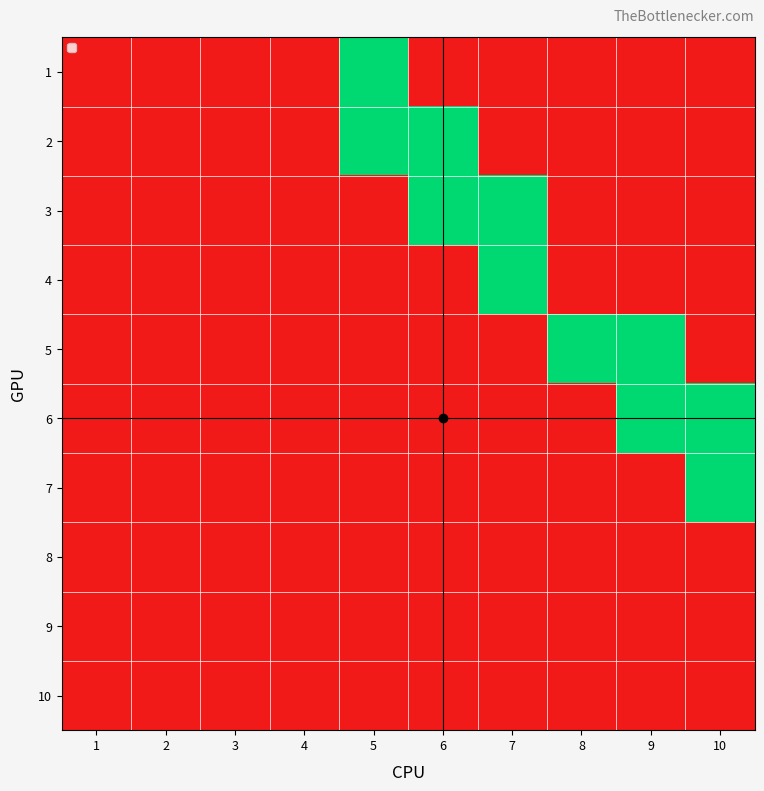

How many distinct data groups are displayed?

10